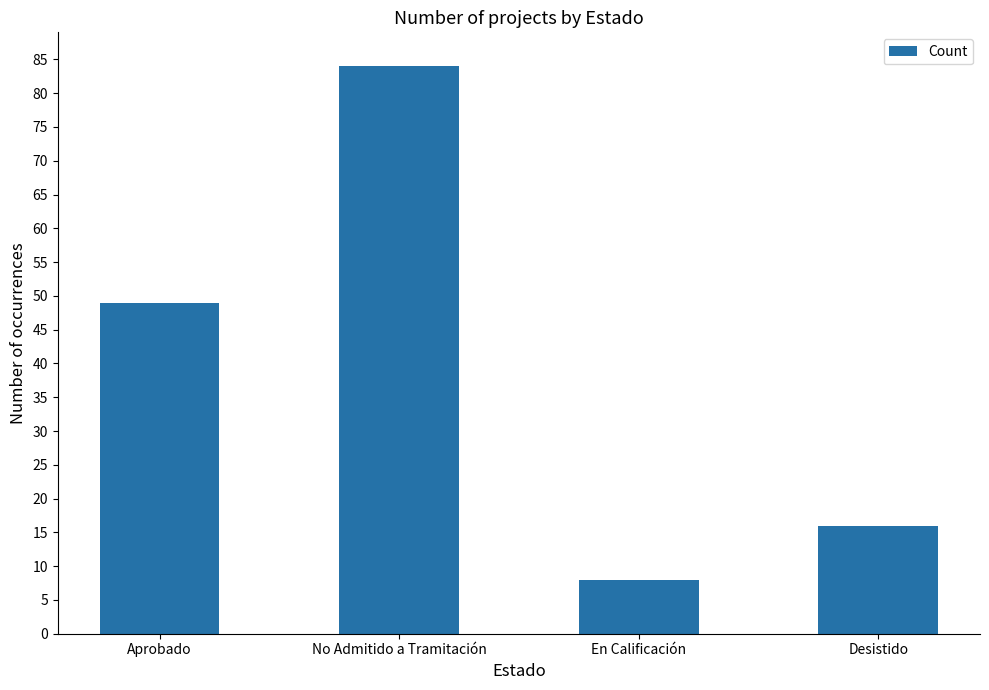

What is the ratio of the value at Aprobado to the value at No Admitido a Tramitación?

0.6